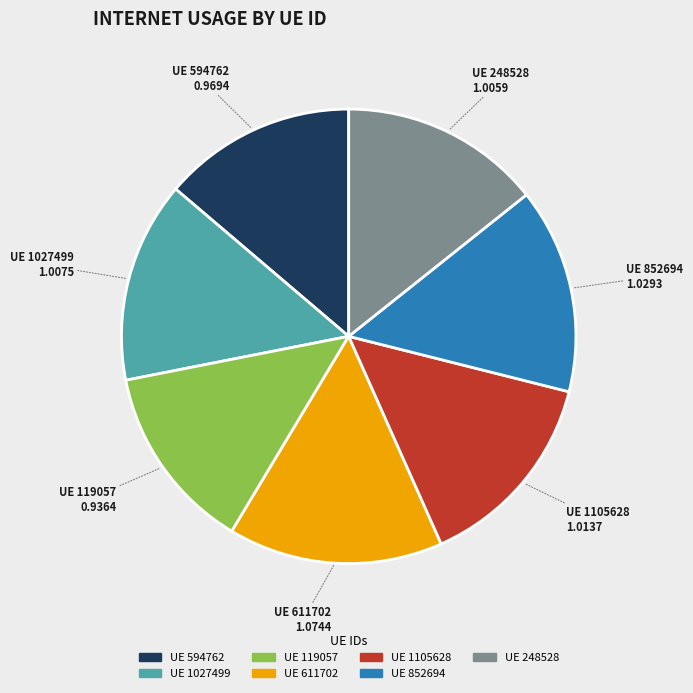

Does any single category account for the majority?

No